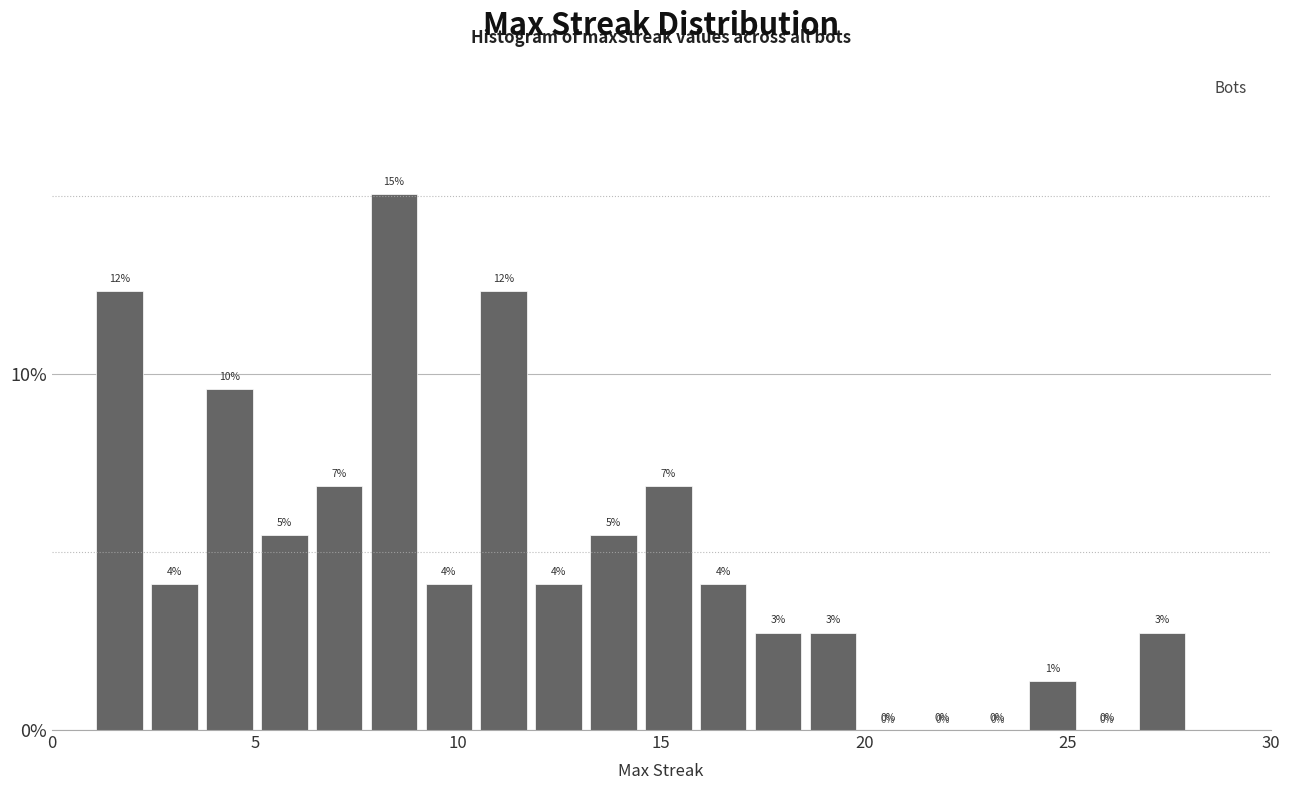

Around what value on the x-axis is the tallest bar? Give the approximate position of its centre, as read against the axis.

8.5